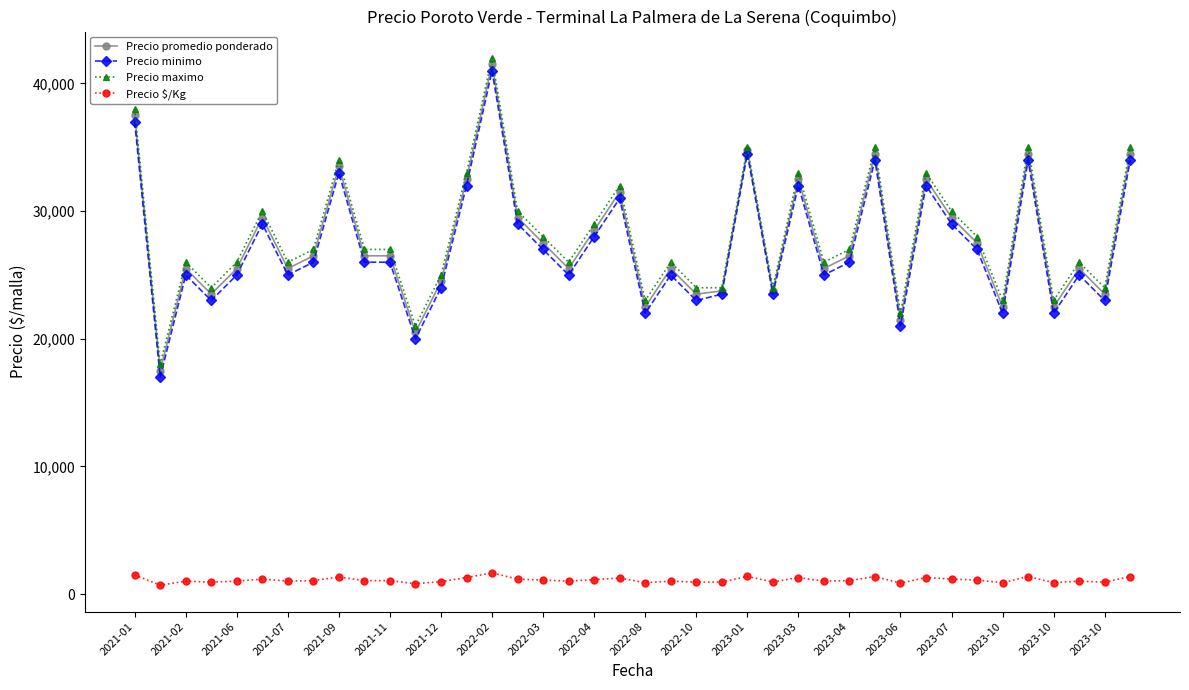

True or false: Precio minimo and Precio $/Kg intersect in this chart.

False